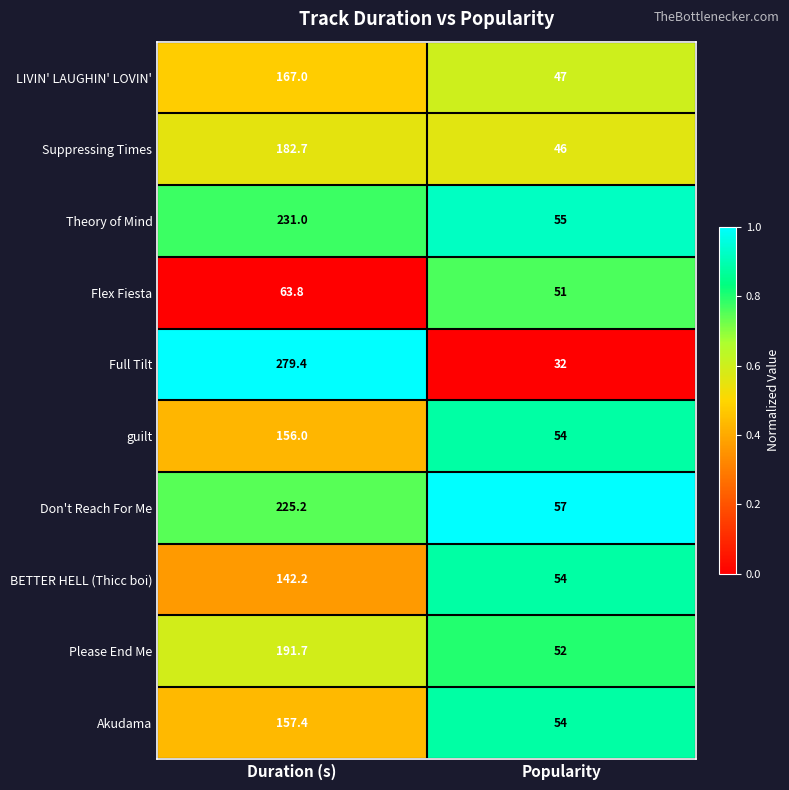

At which label does Suppressing Times first exceed 182?

Duration (s)